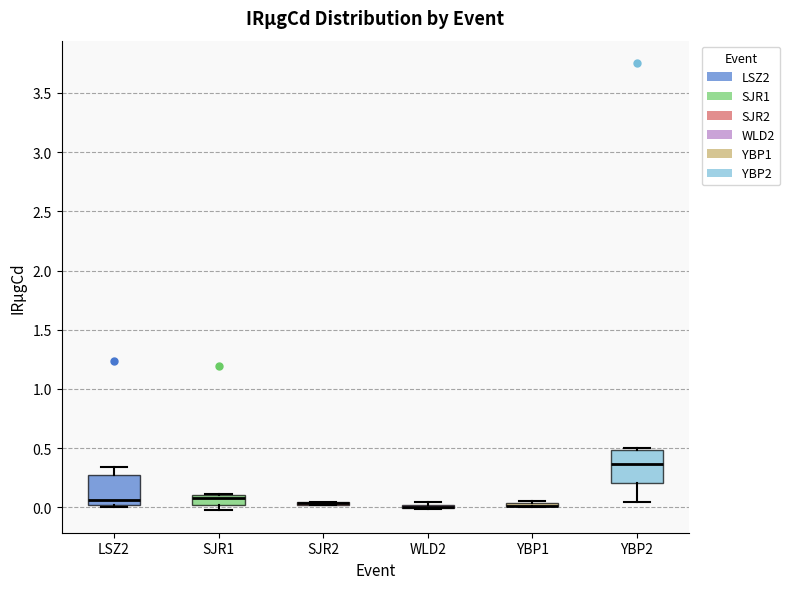

Where is the upper edge of the box for LSZ2 on the y-axis? The values are not printed on the chart, so give them approximately, as read against the axis.

0.25